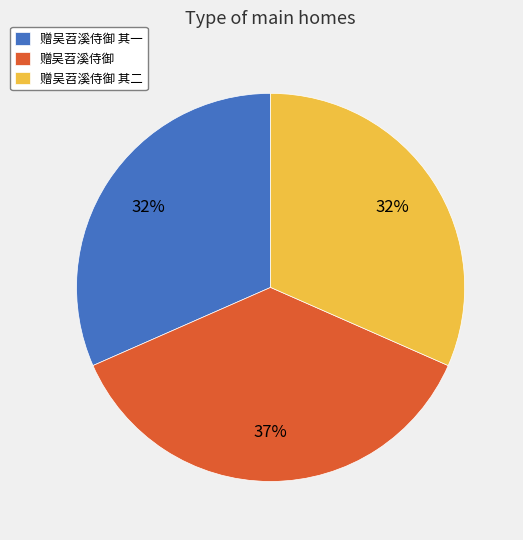

Combined, do 赠吴苕溪侍御 其二 and 赠吴苕溪侍御 其一 account for over 50%?

Yes